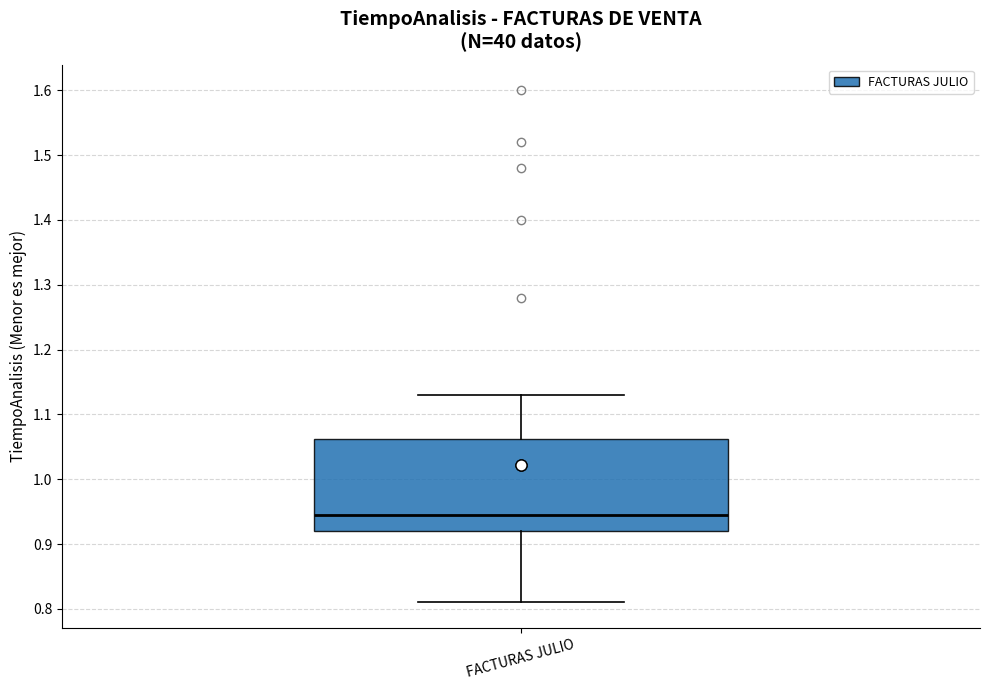

Transcribe this box plot: give where the median line is, the range the box spans, and where the two whiskers end, as read against the y-axis. The values are not printed on the chart, so give them approximately, as read against the axis.

median 0.95, box 0.92 to 1.06, whiskers 0.81 to 1.13